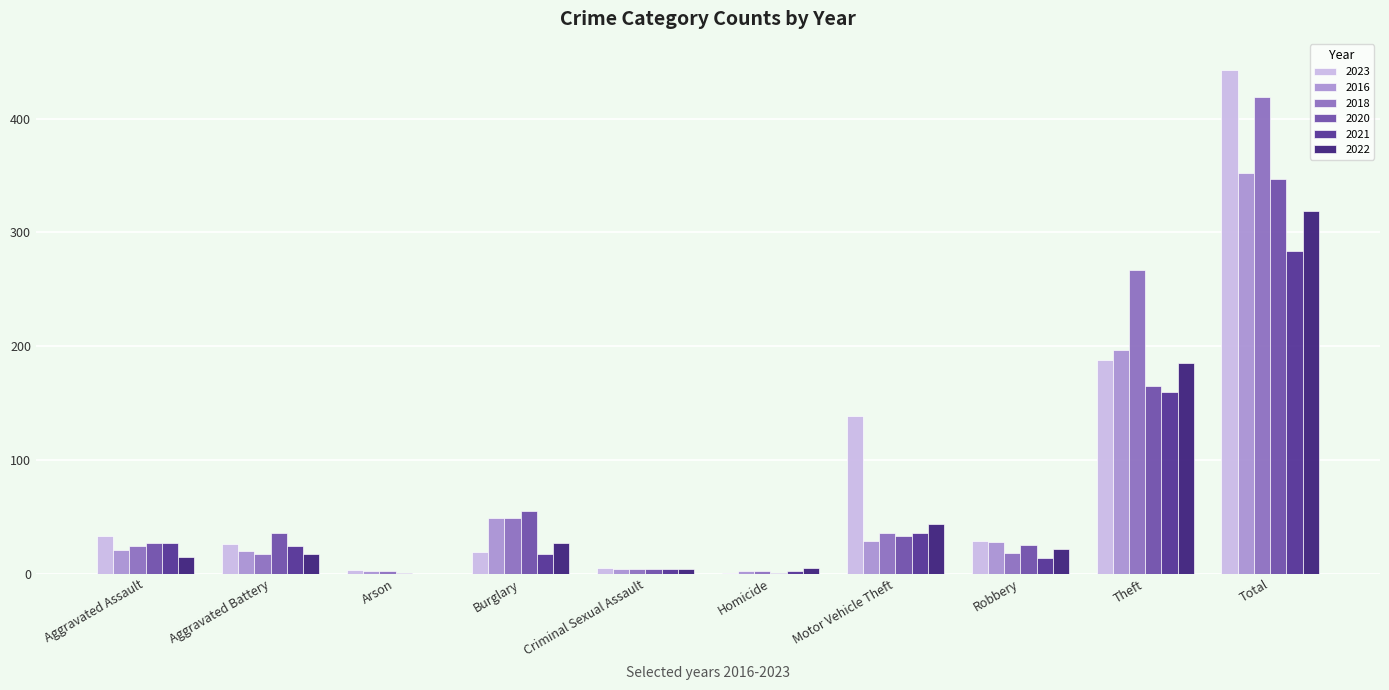

Is it true that 2022 equals 185 at Theft?

True